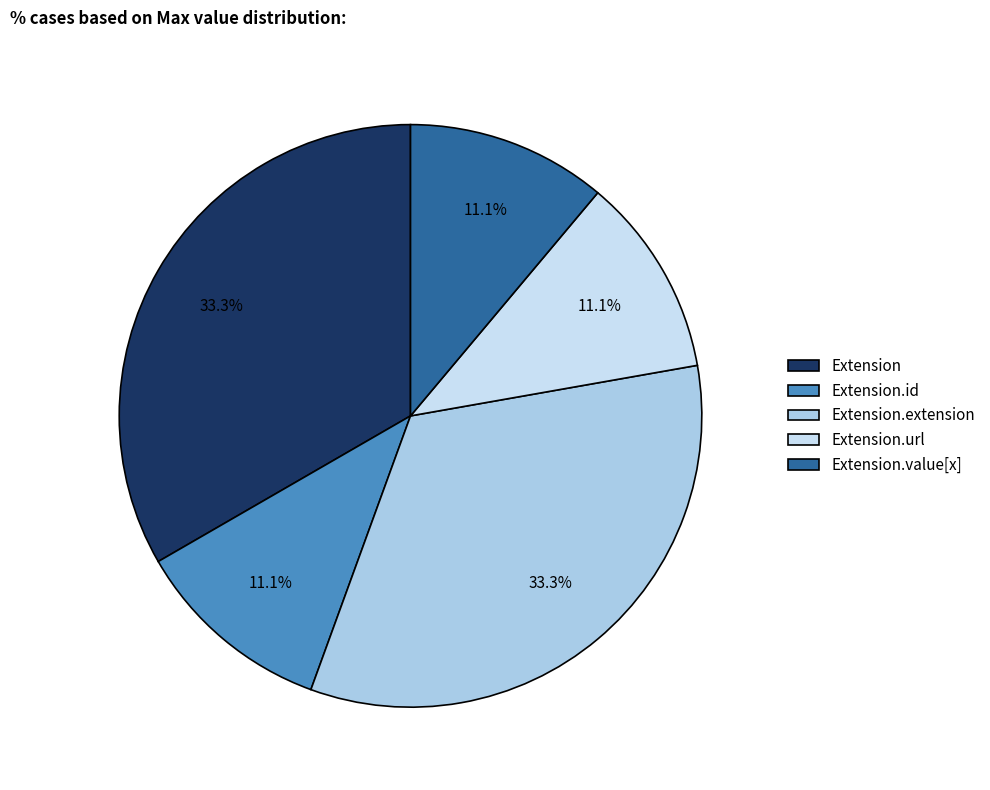

Does Extension.url represent more than half of the total?

No